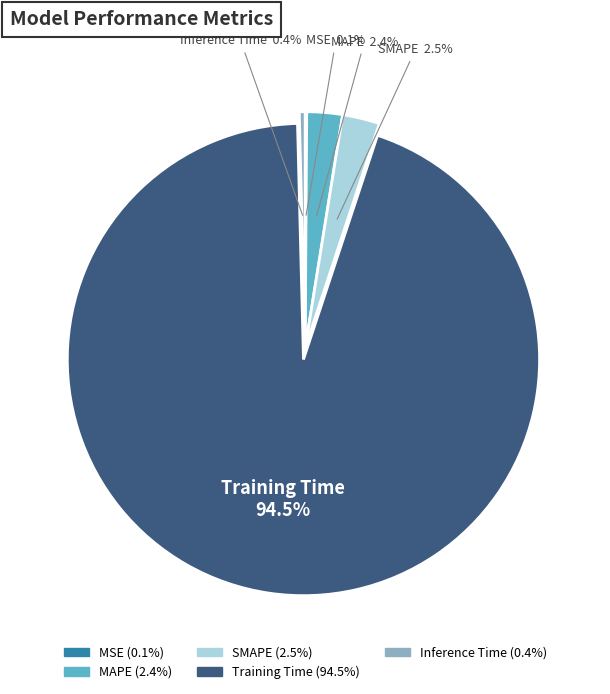

What is the largest slice in the pie chart?

Training Time